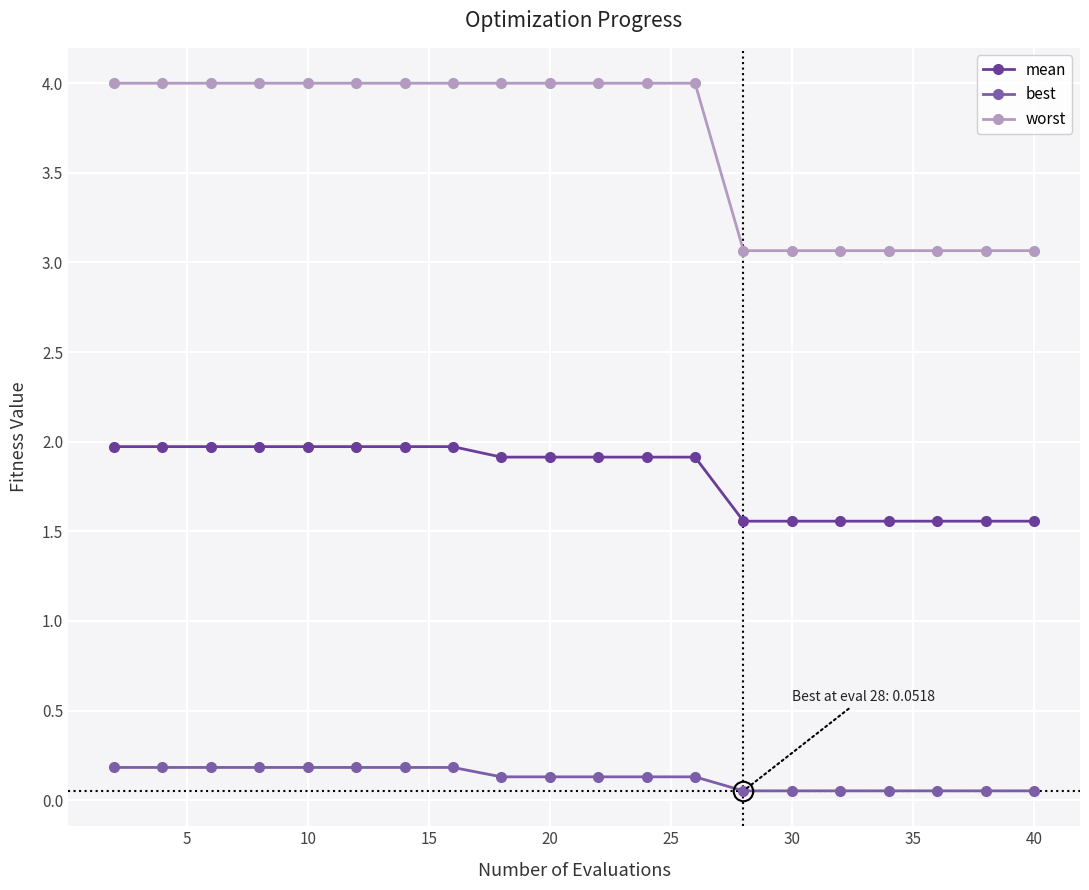

What is the difference between the maximum and minimum values in the mean series?

0.4